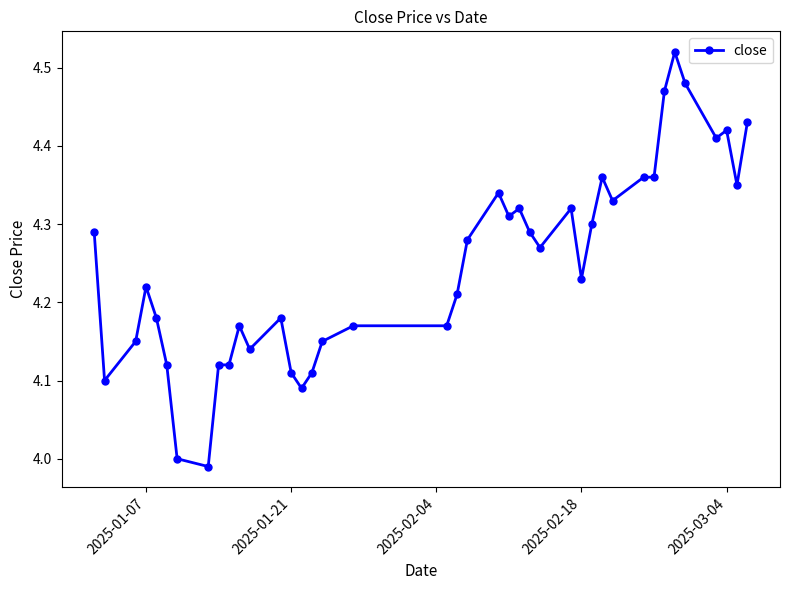

What is the sum of all values?

169.9